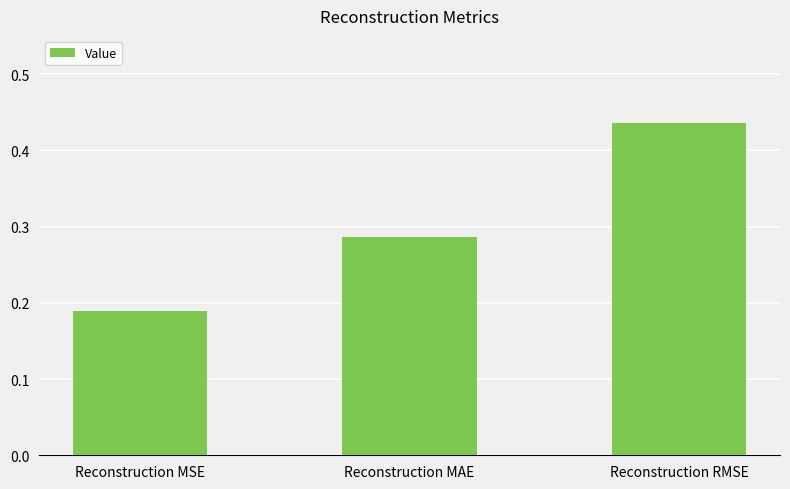

Does the chart contain any negative values?

No